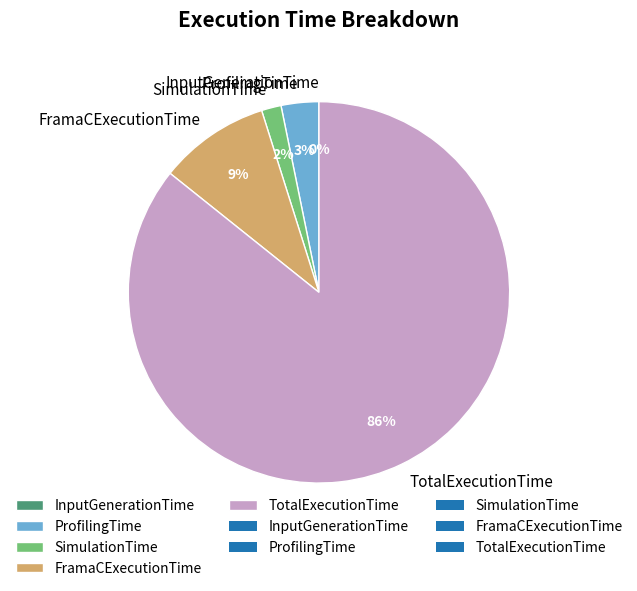

To the nearest percent, what is the difference between the largest and smallest slice percentages?

86%